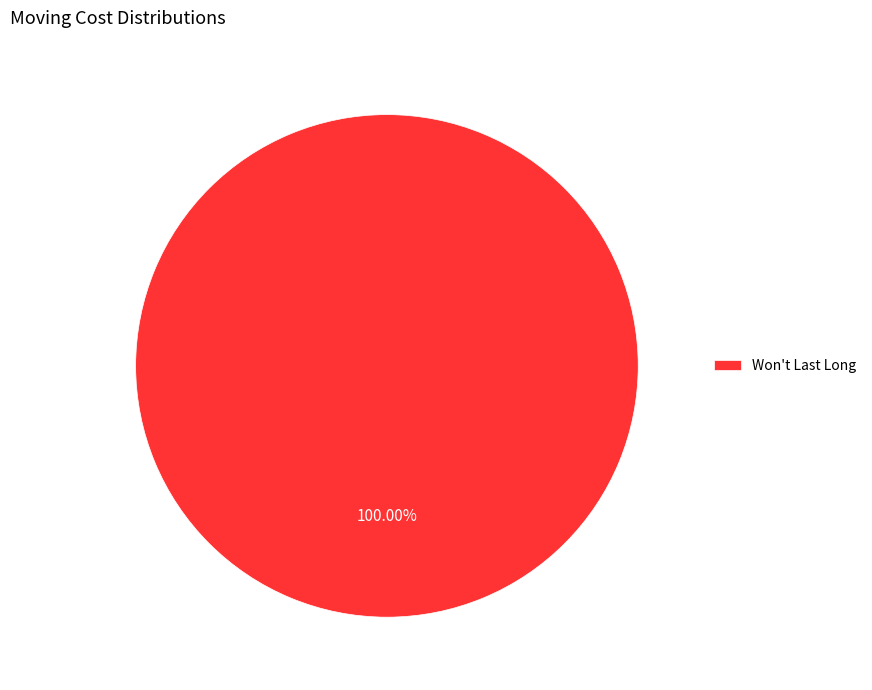

What is the majority slice?

Won't Last Long